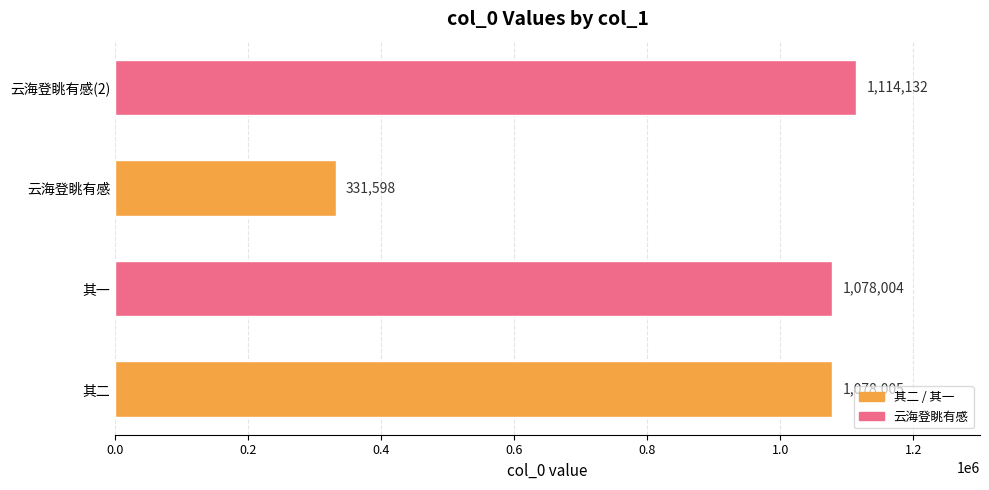

The value at 云海登眺有感 is 331598. True or false?

True